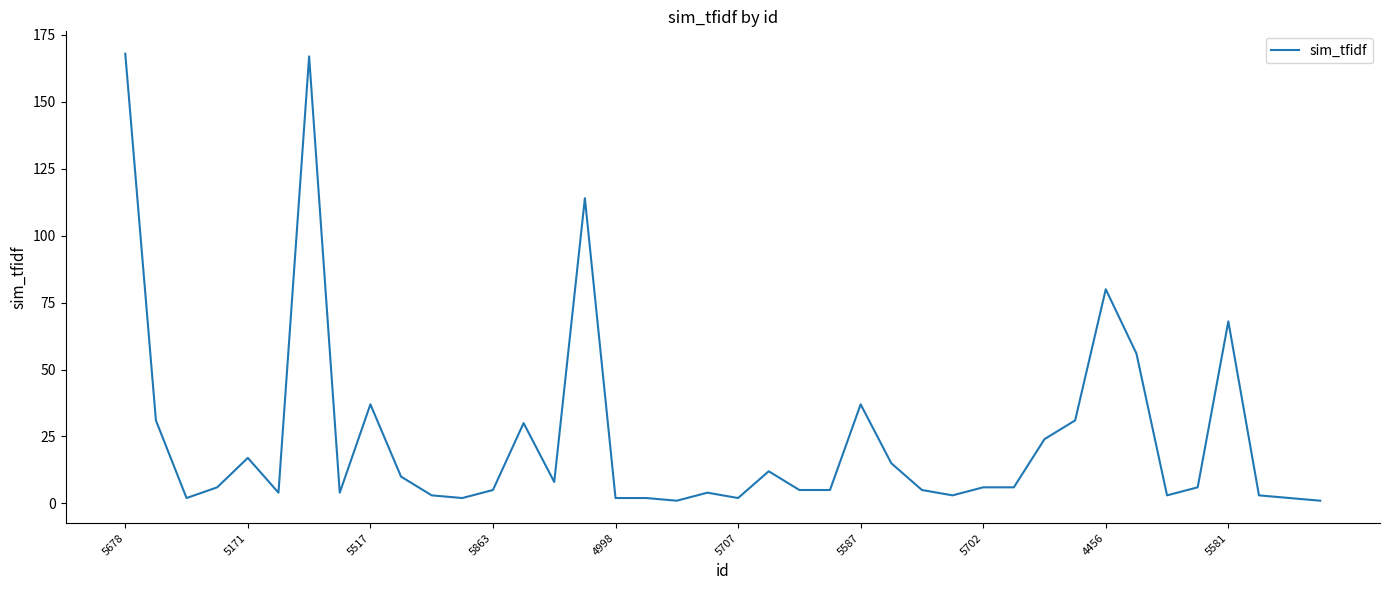

What is the difference between the maximum and minimum values?

167